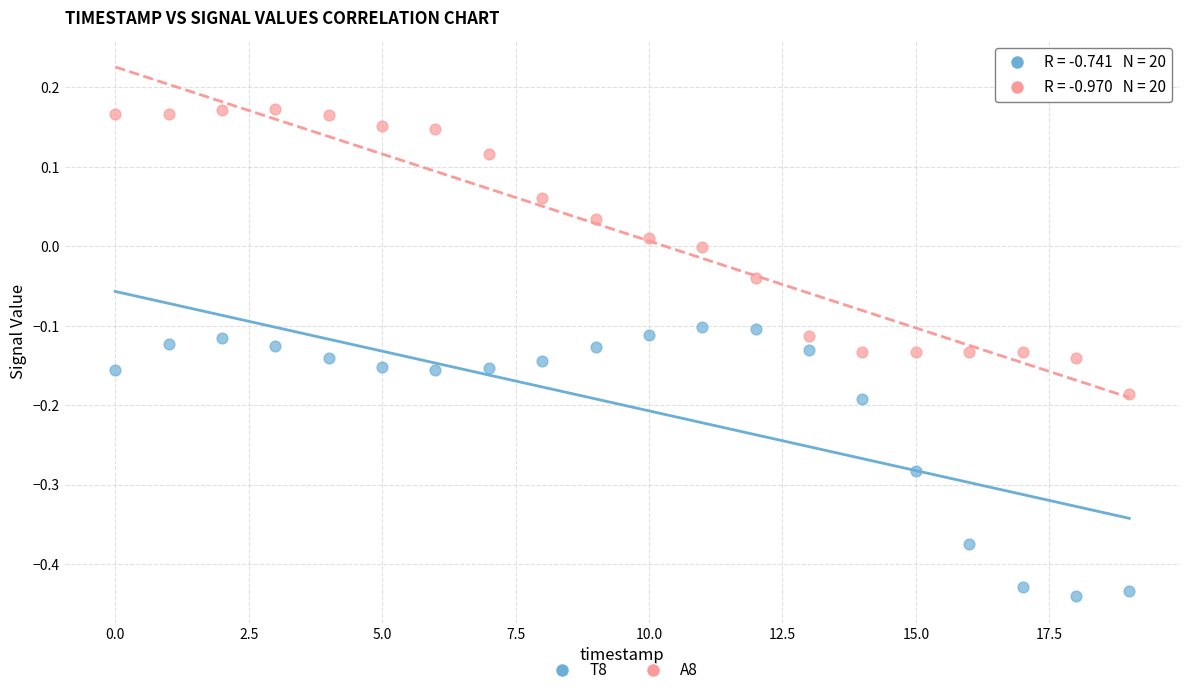

What are all the series names shown in the legend?

T8, A8